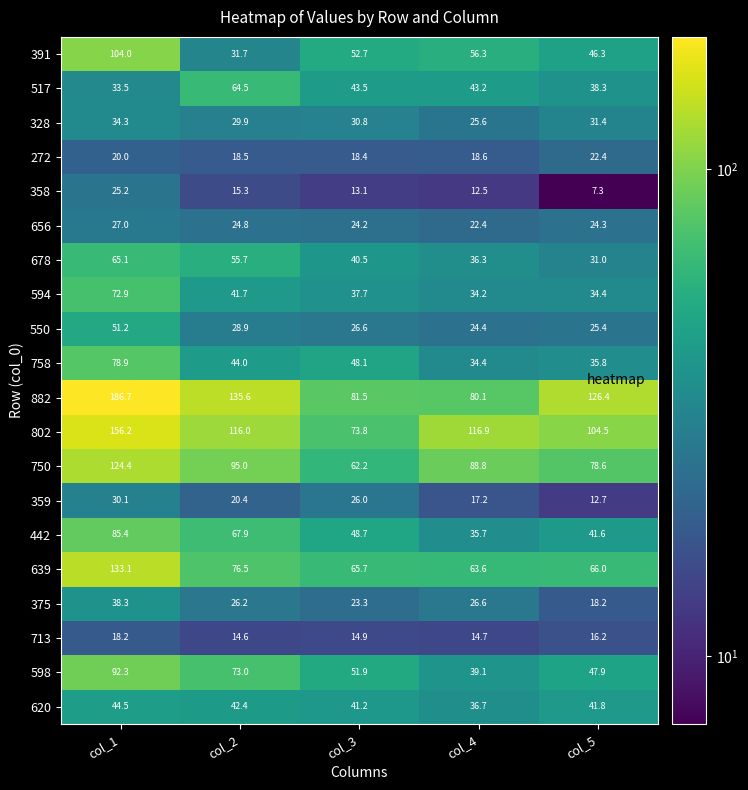

Is it true that 882 equals 186.4 at col_2?

False